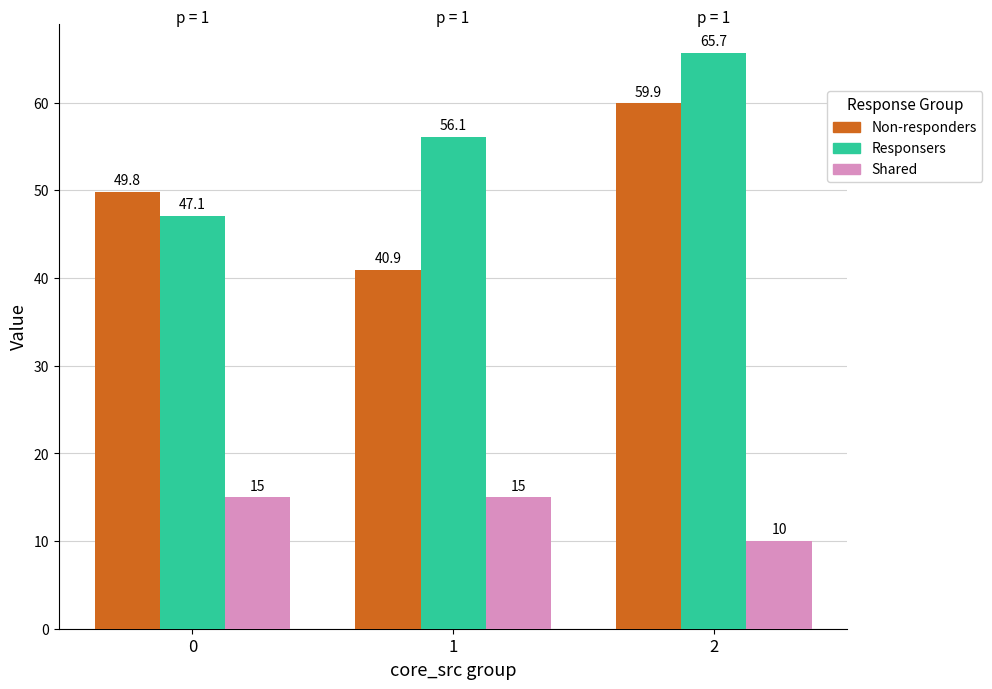

Where is Shared nearest to the value 12?

2